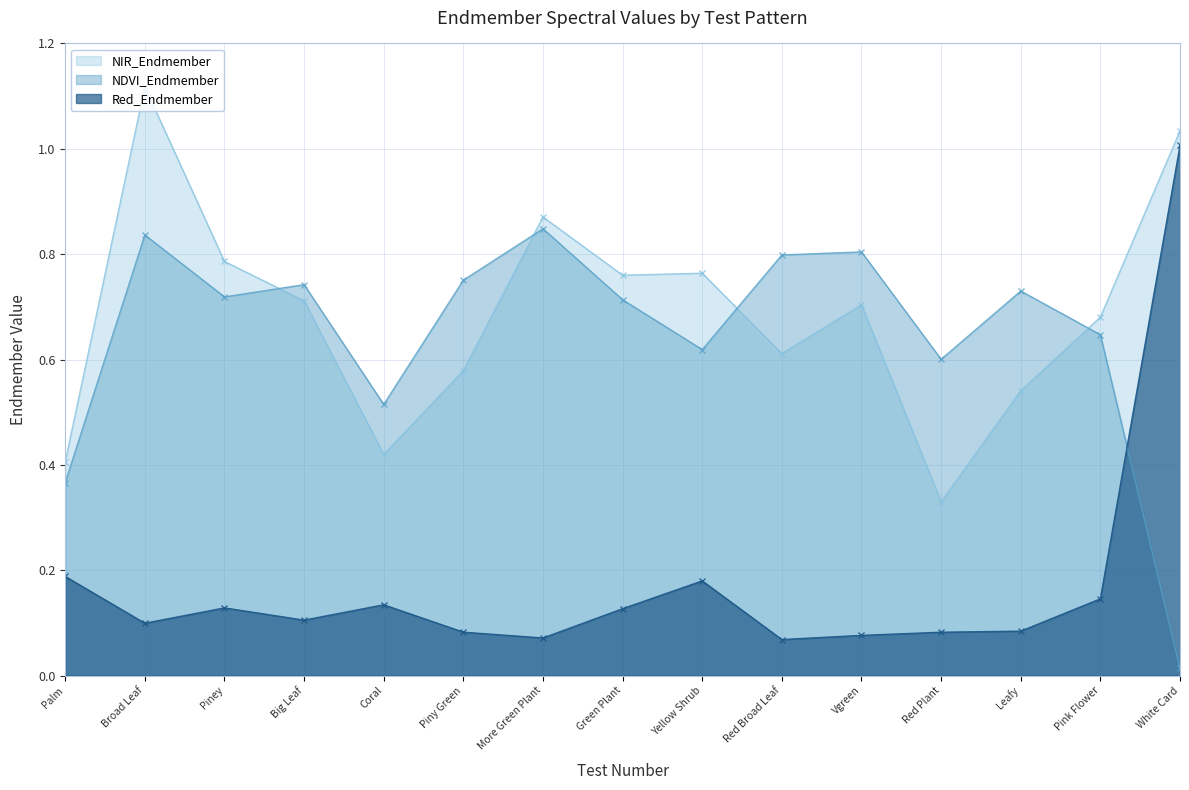

How many interior local peaks does the NDVI_Endmember series have?

5